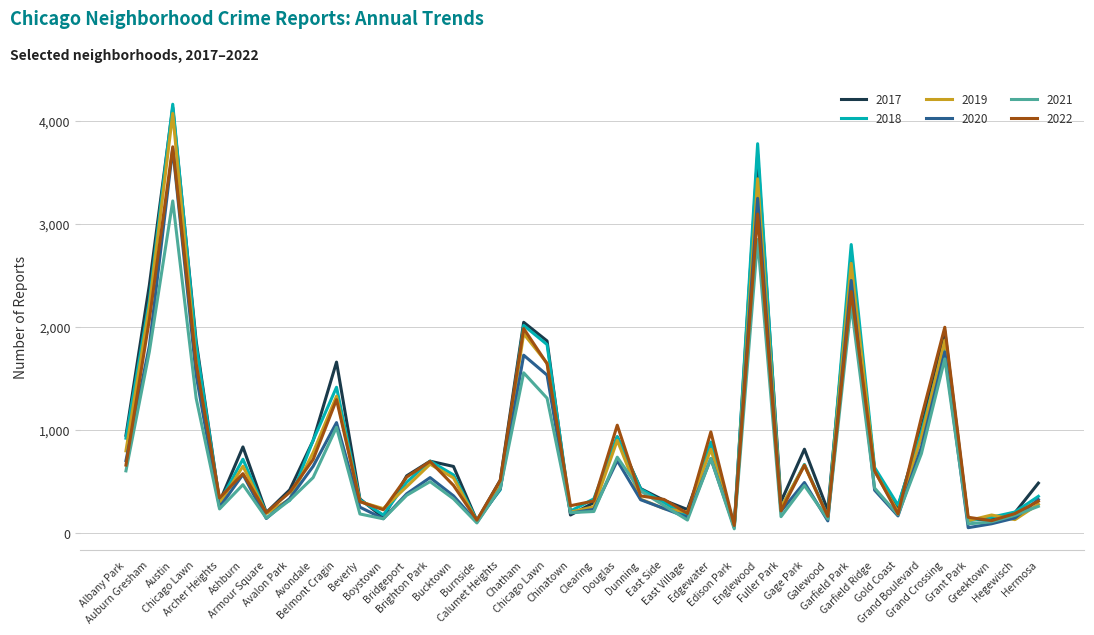

Which series changed the most between Archer Heights and Hegewisch?

2019